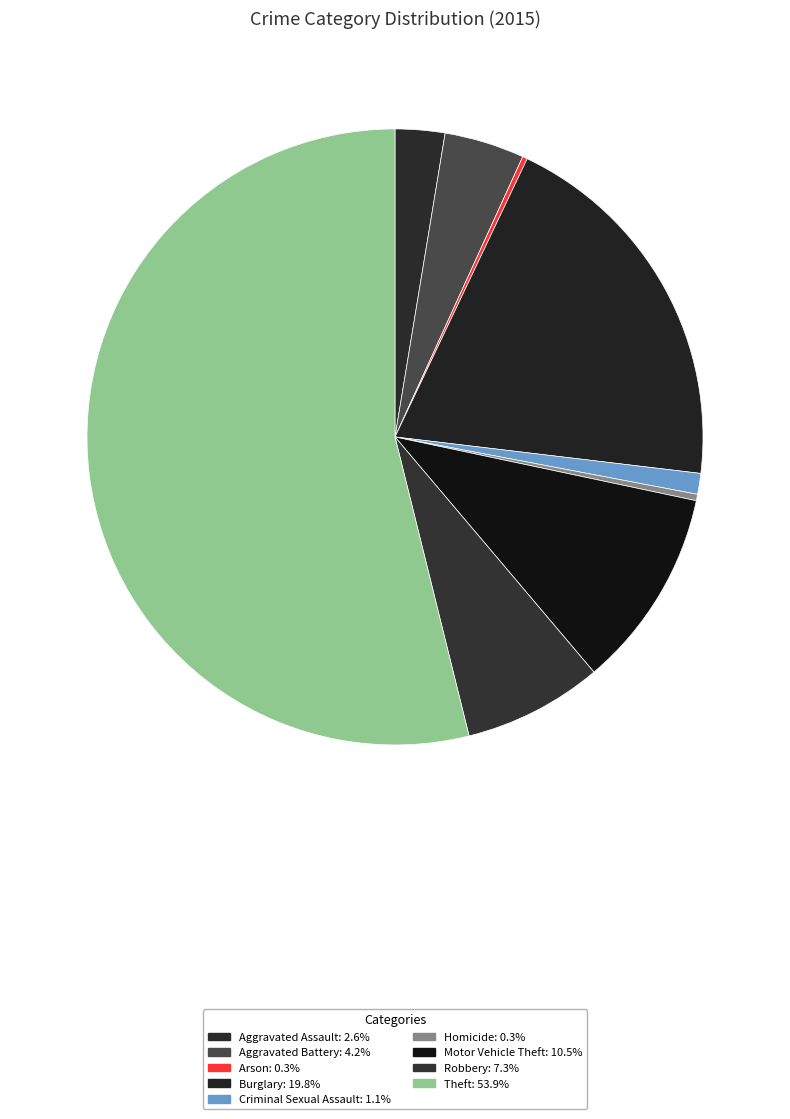

How many slices are in this pie chart?

9